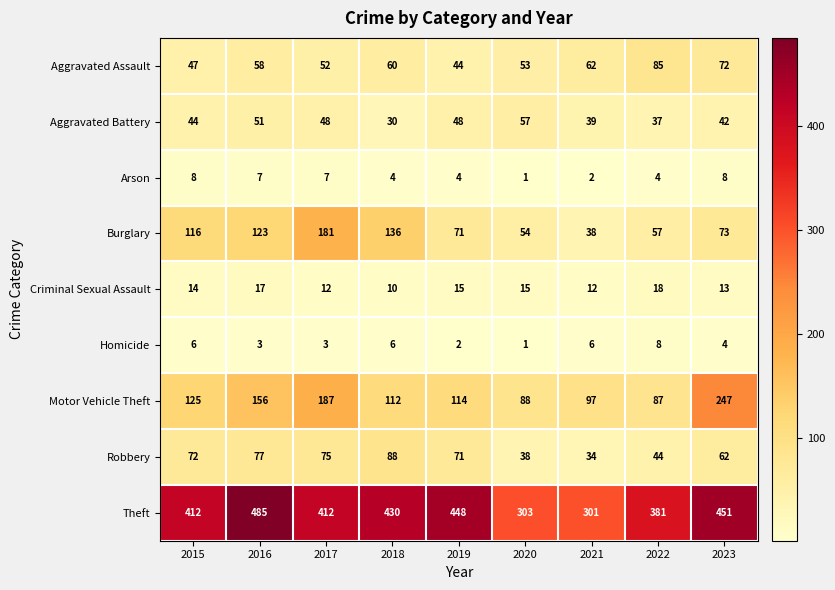

What is the difference between the Aggravated Assault values at 2015 and 2022?

38